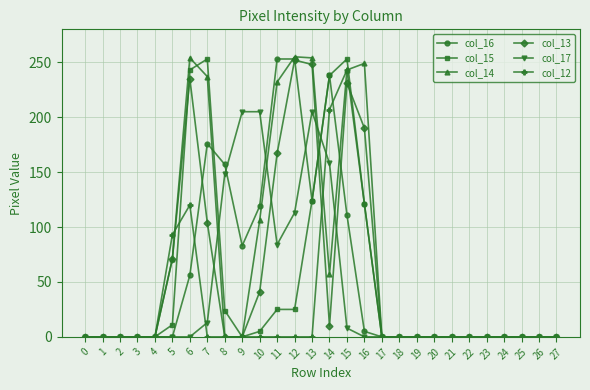

At how many categories does at least one series exceed 197?

10